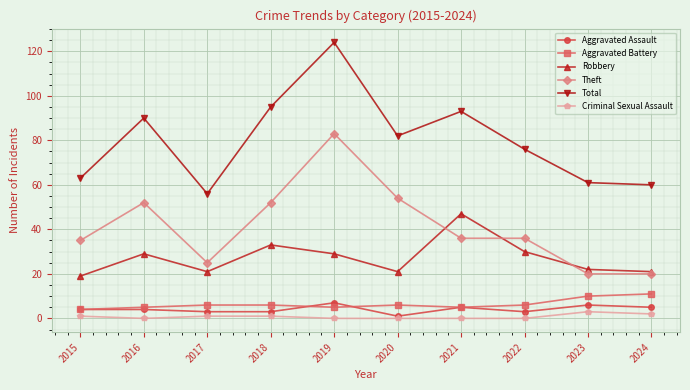

What is the sum of all Total values?

800